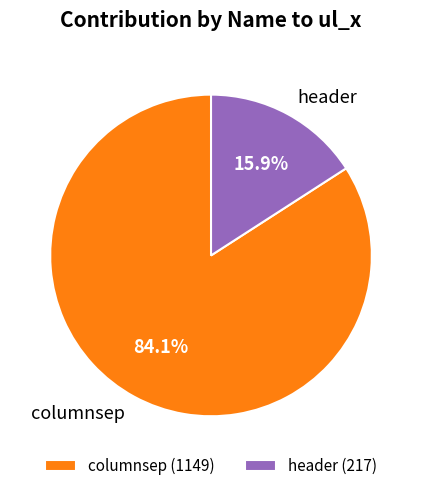

How many slices are in this pie chart?

2